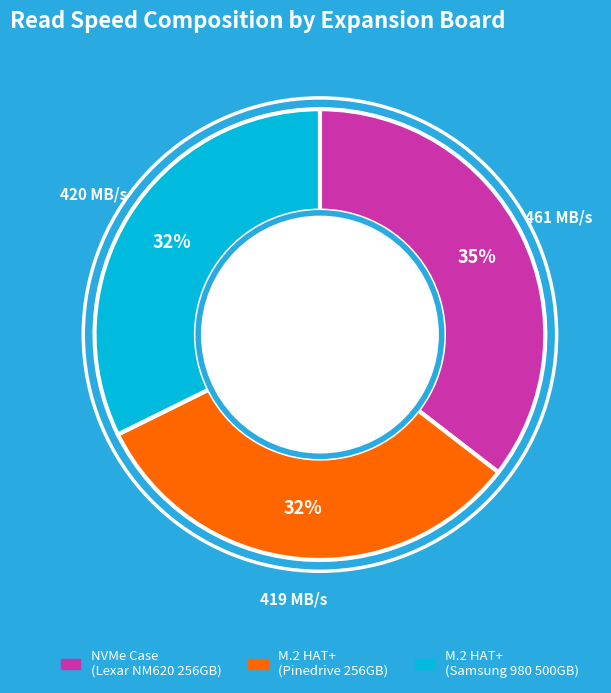

To the nearest percent, what is the difference between the largest and smallest slice percentages?

3%